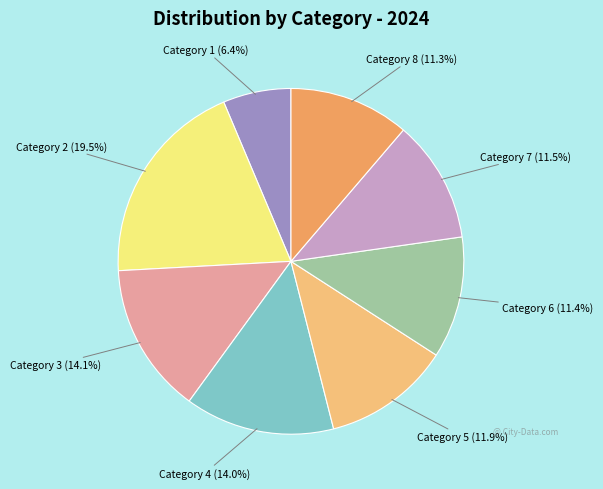

What is the ratio of the value at Category 4 to the value at Category 8?

1.2